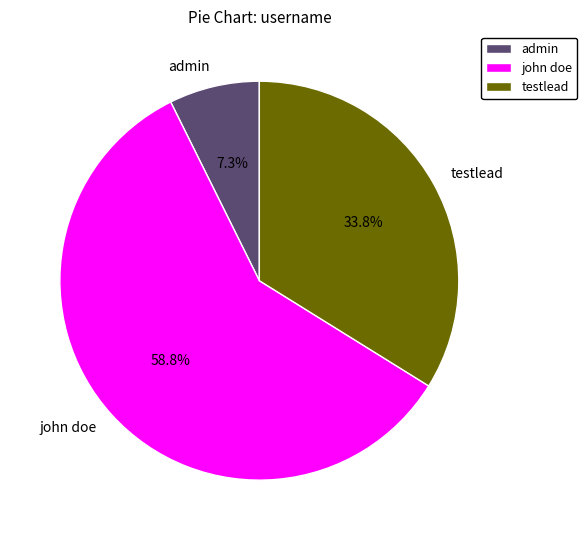

What is the smallest slice in the pie chart?

admin